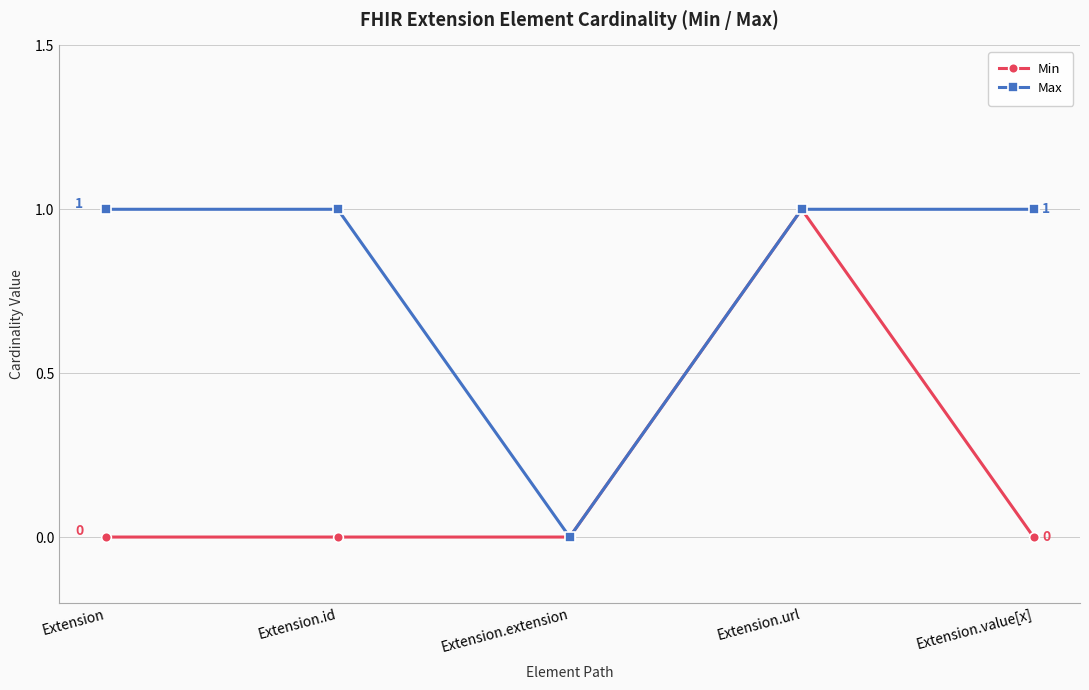

Which series changed the most between Extension.id and Extension.url?

Min